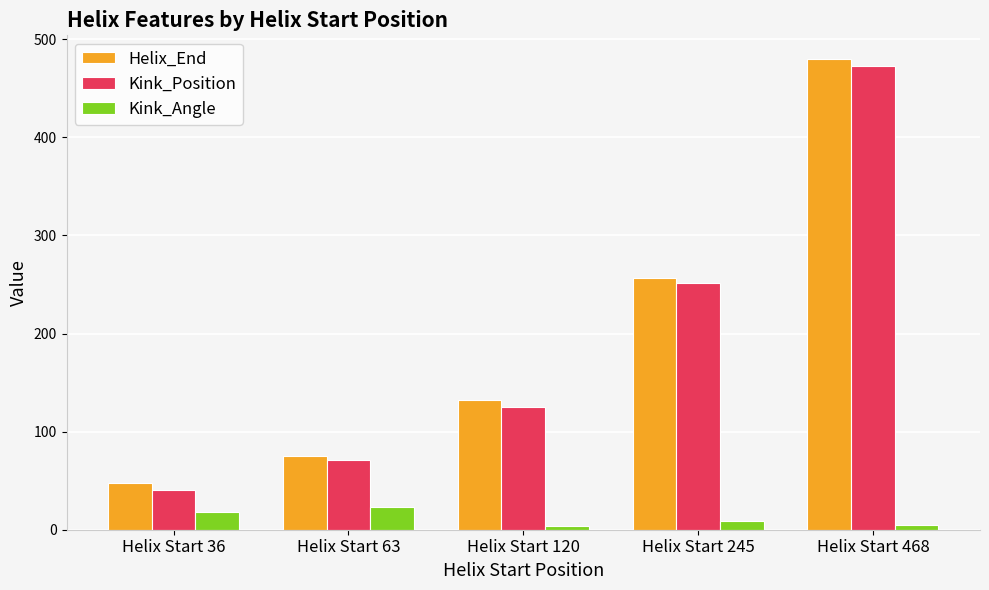

What is the average value of the Kink_Position series?

192.4